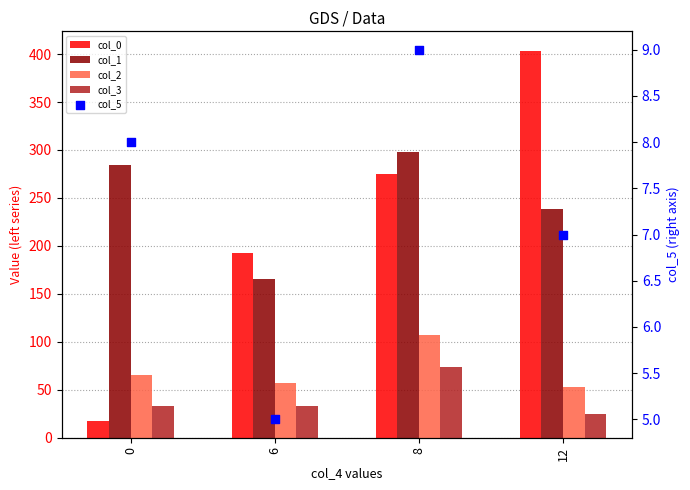

What are all the series names shown in the legend?

col_0, col_1, col_2, col_3, col_5